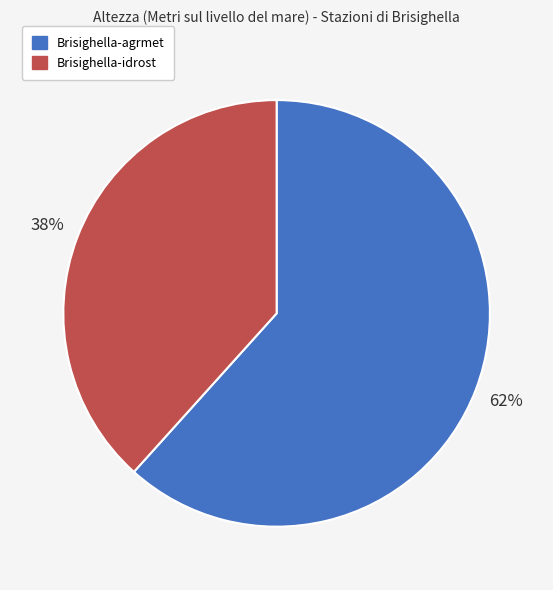

To the nearest percent, what is the average slice percentage?

50%